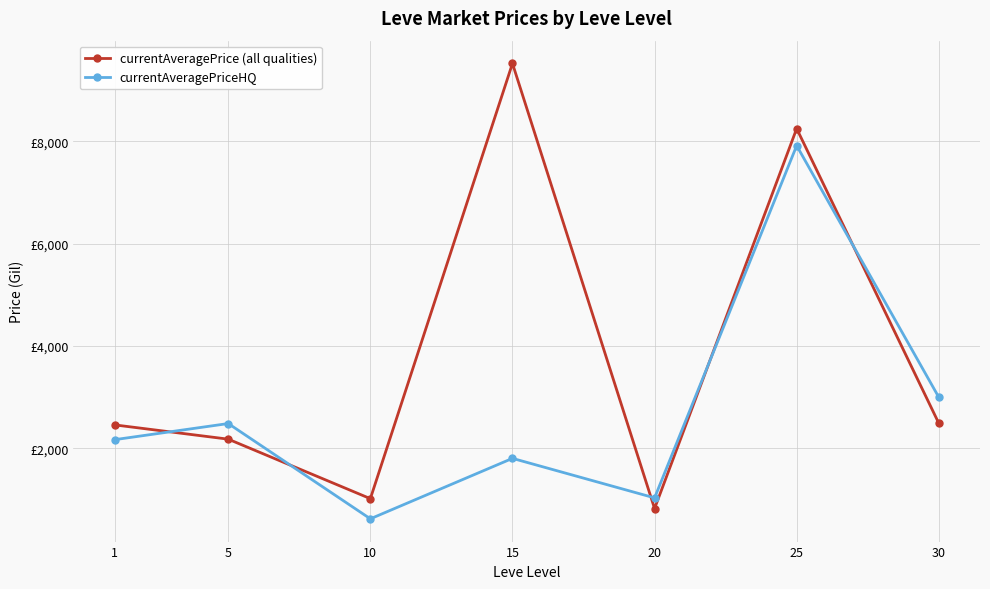

What value does the currentAveragePriceHQ series have at 20?

1033.1